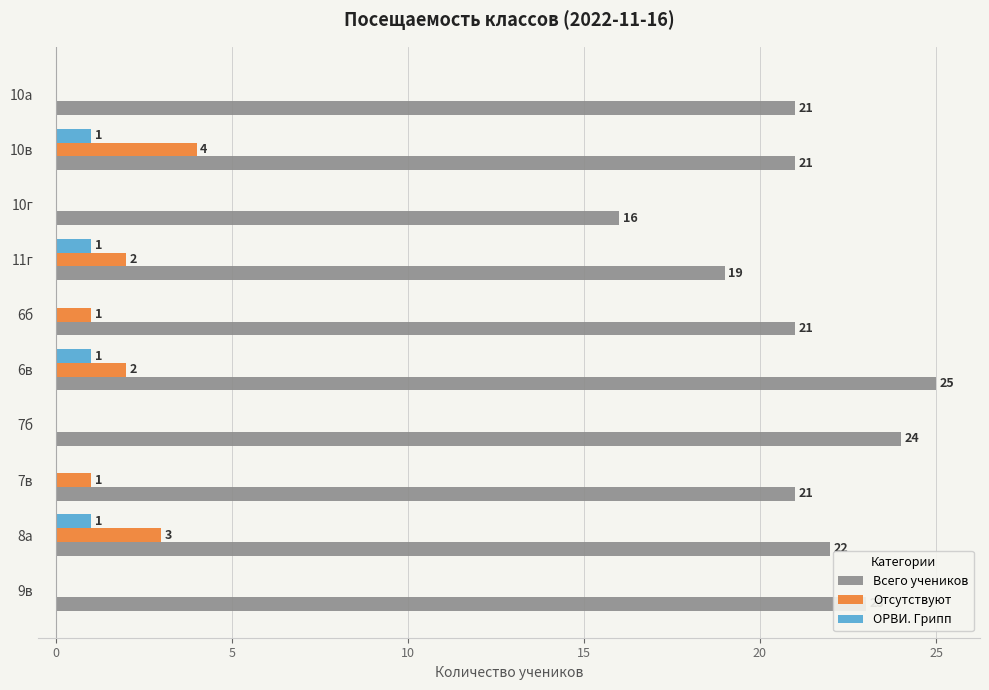

What is the sum of all Отсутствуют values?

13